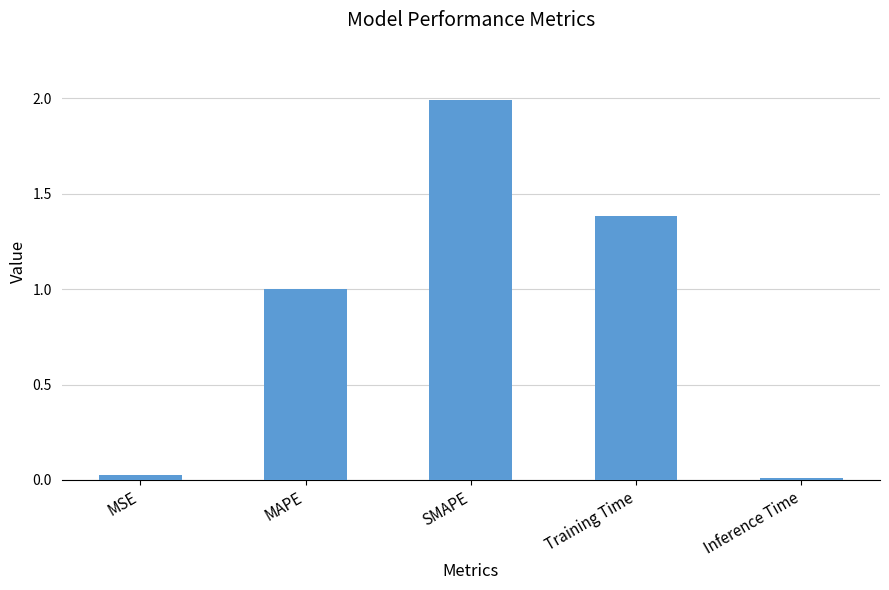

Rank the categories by value from lowest to highest.

Inference Time, MSE, MAPE, Training Time, SMAPE